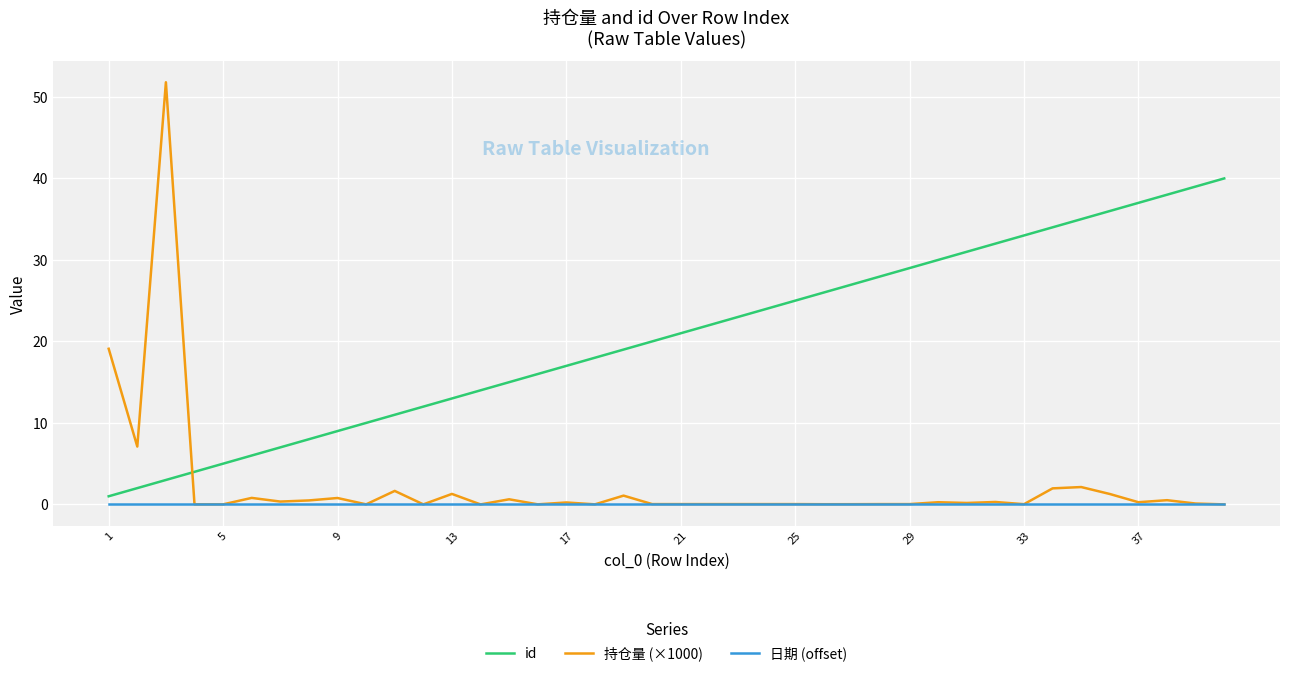

What is the sum of all id values?

820.0